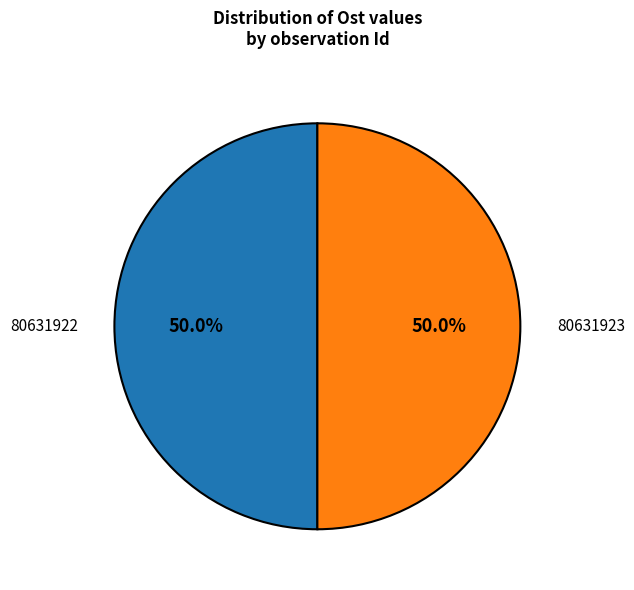

To the nearest percent, what portion does 80631923 represent?

50%